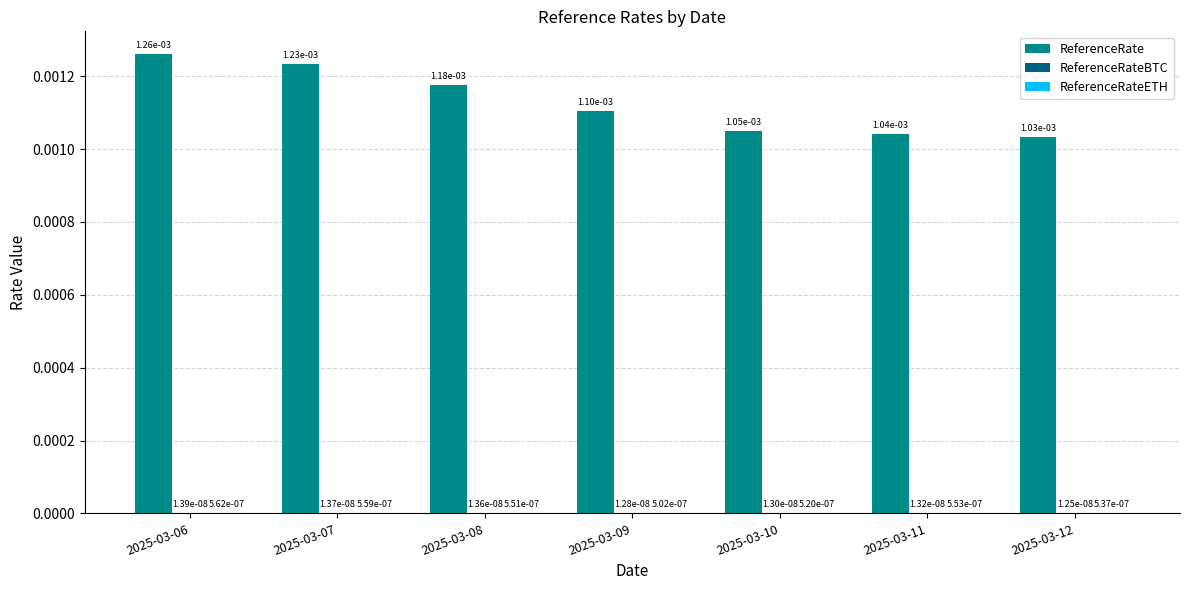

At 2025-03-10, list the series in order from largest to smallest.

ReferenceRate, ReferenceRateETH, ReferenceRateBTC